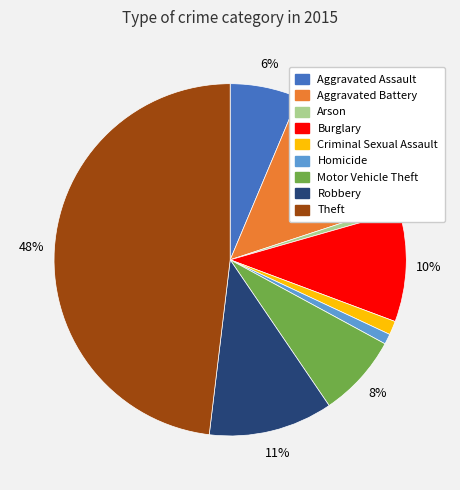

To the nearest percent, what is the difference between the largest and smallest slice percentages?

47%